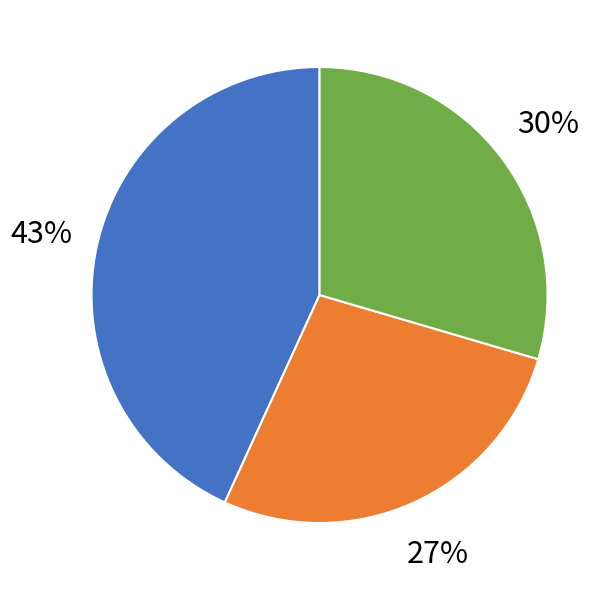

Does any single category account for the majority?

No